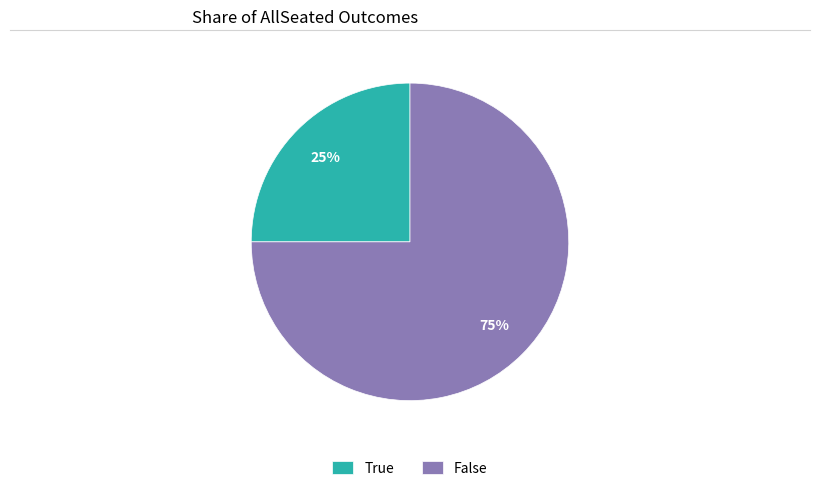

Rank the categories by value from lowest to highest.

True, False